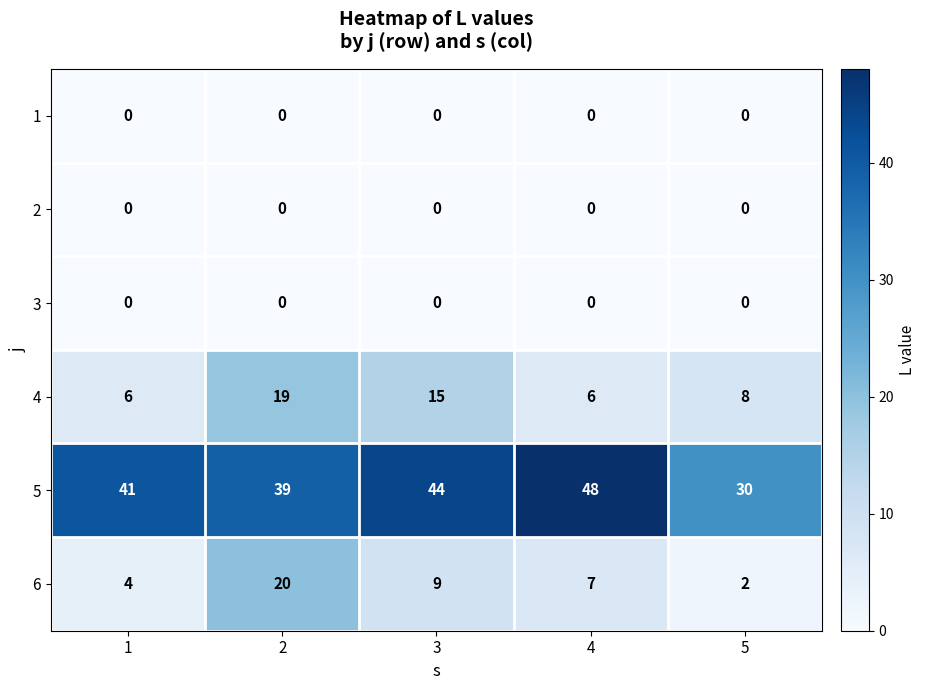

At which category is the sum across all series the highest?

2